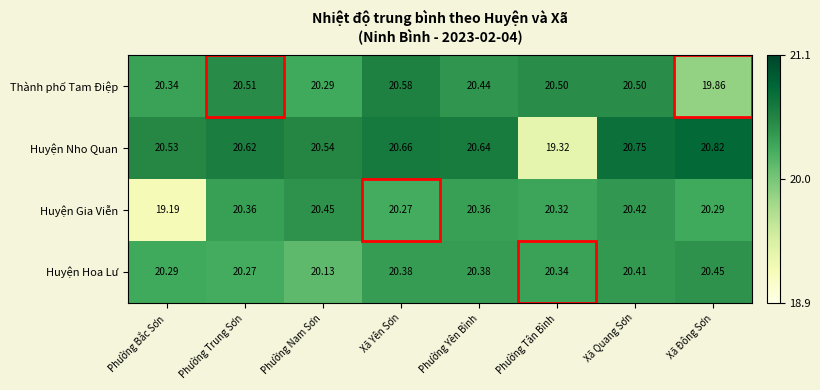

Where does the Huyện Nho Quan series first go above 20?

Phường Bắc Sơn